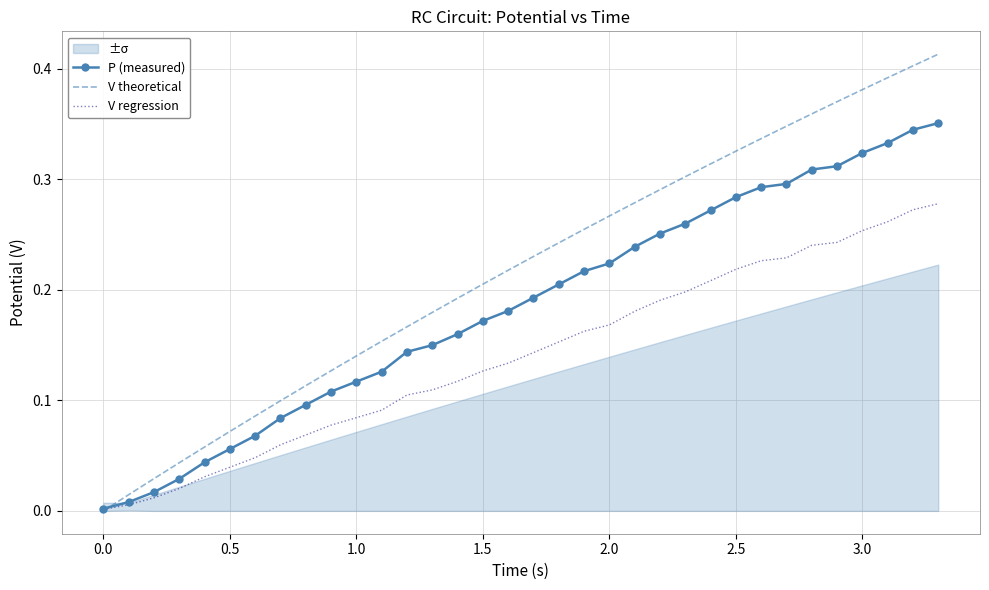

Which series has the largest total across all categories?

V theoretical